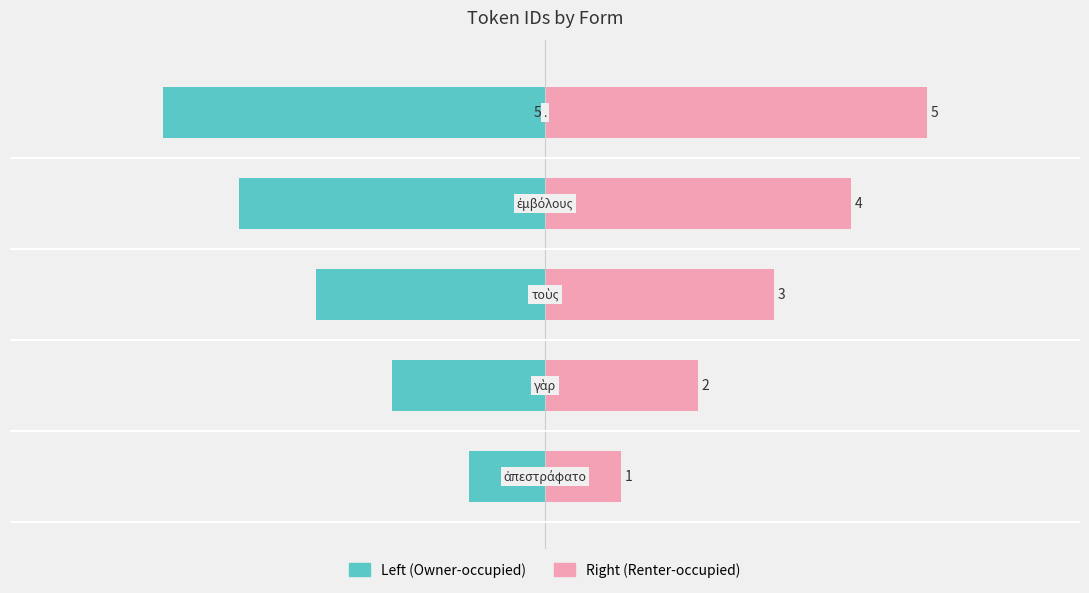

What is the value of the Right bar at the 2nd from the left?

2